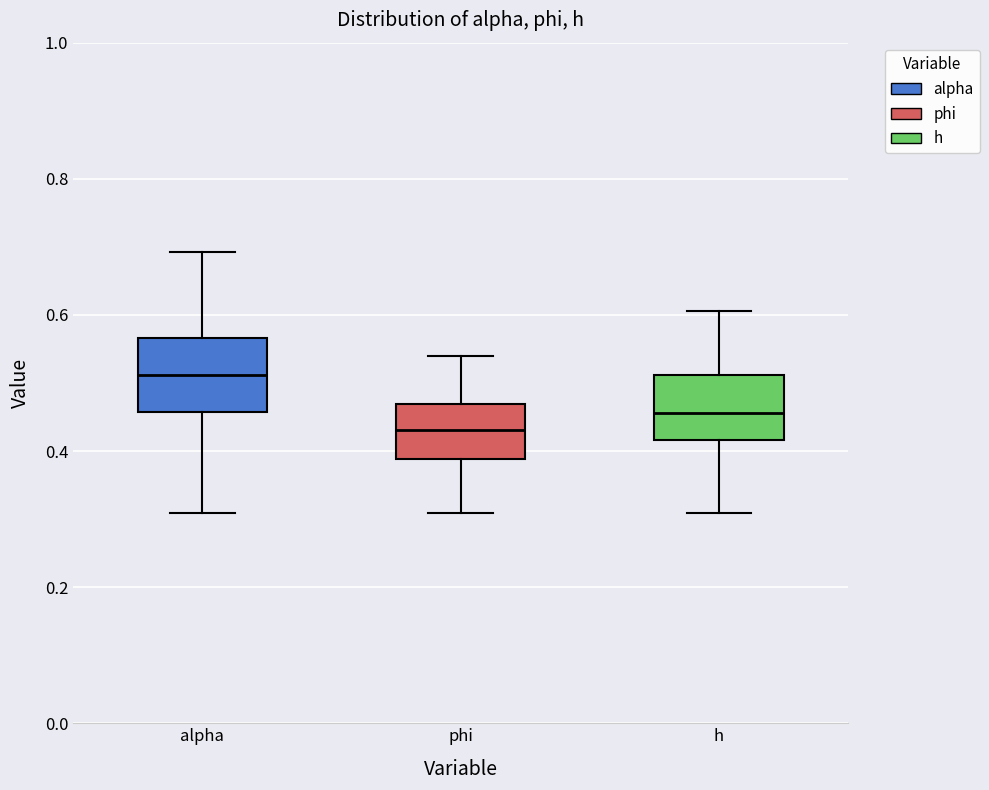

Reading left to right, transcribe this box plot: for each box, give where its median line is, the range the box spans, and where its two whiskers end, as read against the y-axis. The values are not printed on the chart, so give them approximately, as read against the axis.

alpha: median 0.52, box 0.46 to 0.56, whiskers 0.30 to 0.70
phi: median 0.44, box 0.38 to 0.46, whiskers 0.30 to 0.54
h: median 0.46, box 0.42 to 0.52, whiskers 0.30 to 0.60